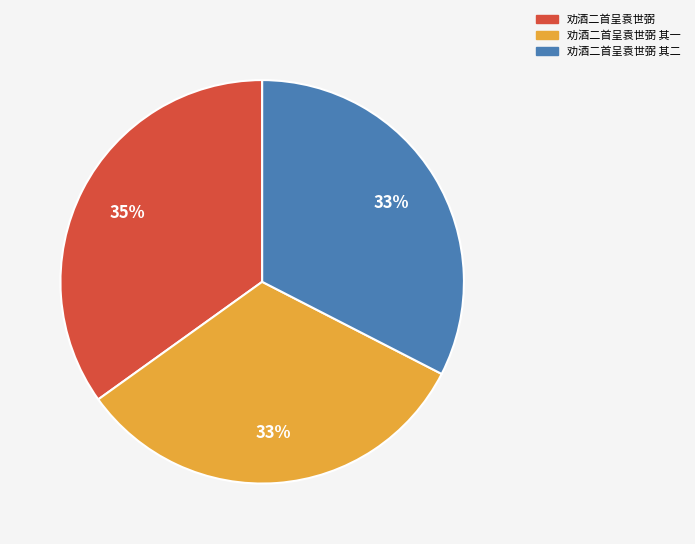

Which slice is the largest?

劝酒二首呈袁世弼